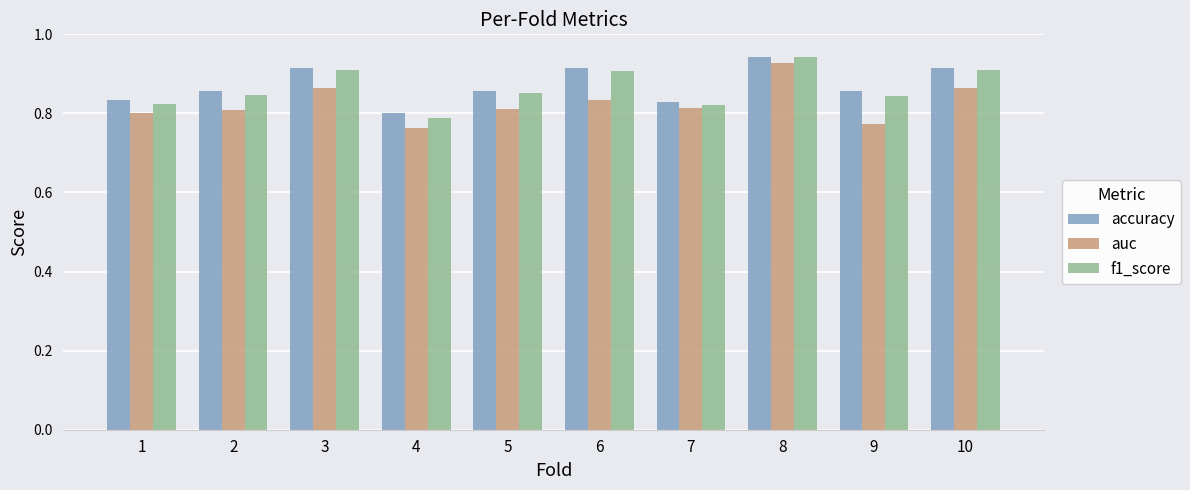

What is the sum of the f1_score values at 3 and 6?

1.8